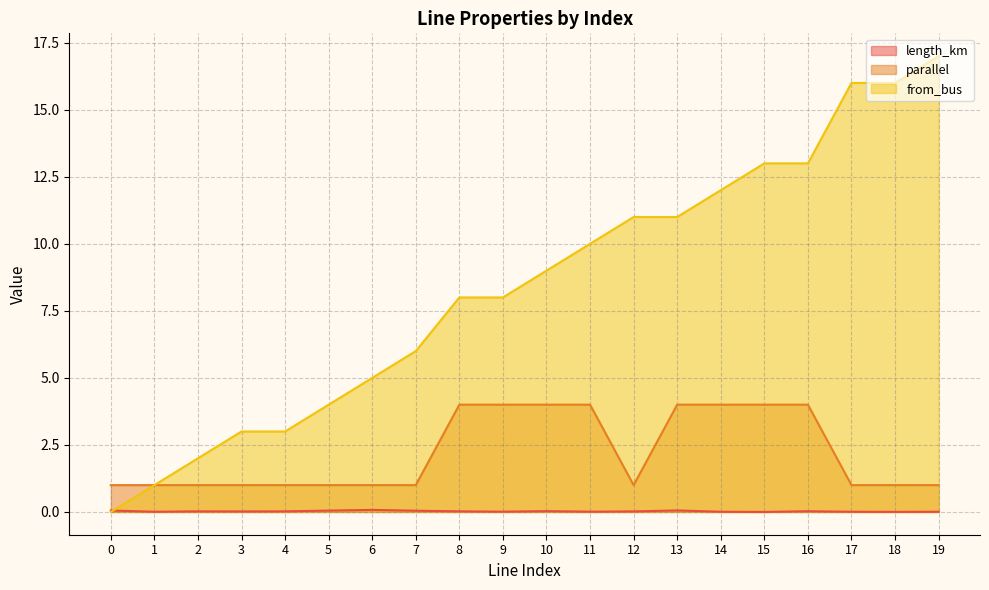

Where is the first local minimum for length_km?

1